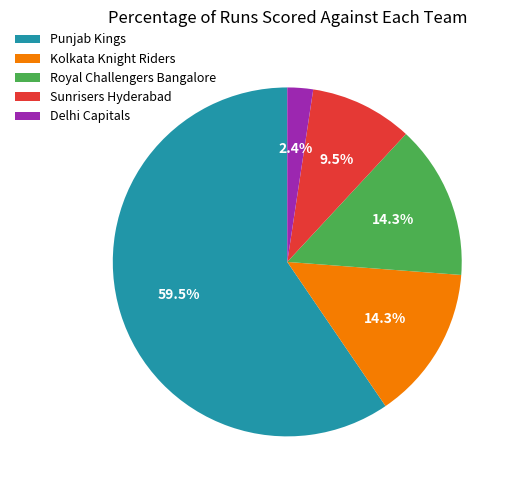

Is Royal Challengers Bangalore the majority of the pie?

No